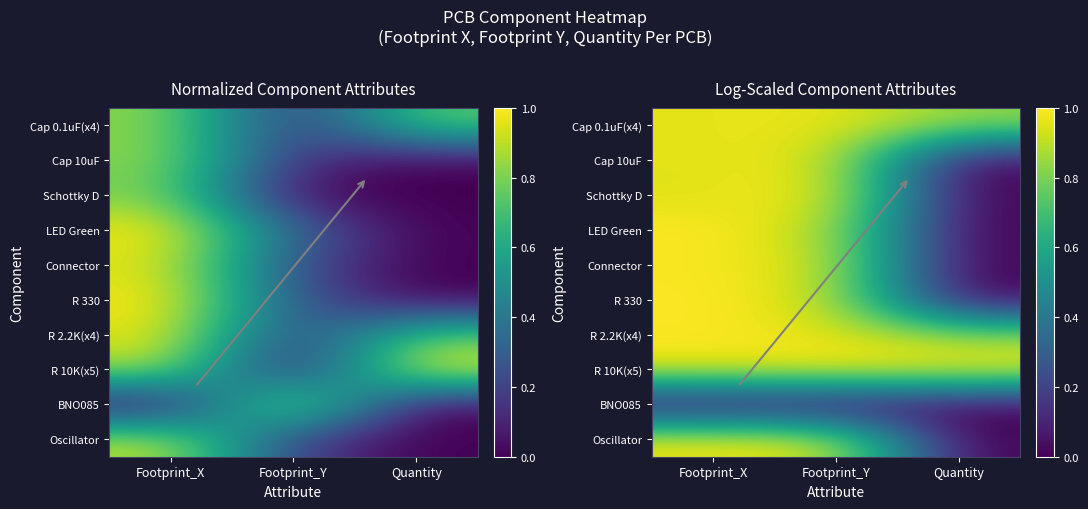

True or false: Oscillator has a value of -0.5 at Quantity.

False